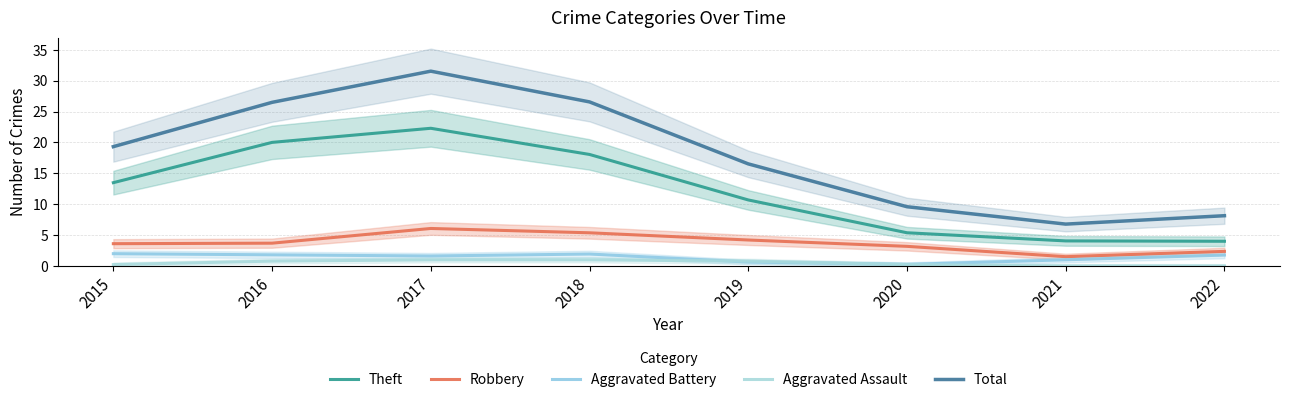

Reading left to right, what are all the values shown in this chart?

Theft: 2015=13.5	2016=20.0	2017=22.3	2018=18.1	2019=10.7	2020=5.4	2021=4.1	2022=4.0
Robbery: 2015=3.6	2016=3.7	2017=6.1	2018=5.4	2019=4.2	2020=3.2	2021=1.5	2022=2.4
Aggravated Battery: 2015=2.0	2016=1.8	2017=1.6	2018=1.9	2019=0.6	2020=0.3	2021=1.0	2022=1.8
Aggravated Assault: 2015=0.2	2016=0.8	2017=1.0	2018=1.0	2019=0.8	2020=0.2	2021=0.0	2022=0.0
Total: 2015=19.3	2016=26.5	2017=31.6	2018=26.6	2019=16.5	2020=9.6	2021=6.8	2022=8.1